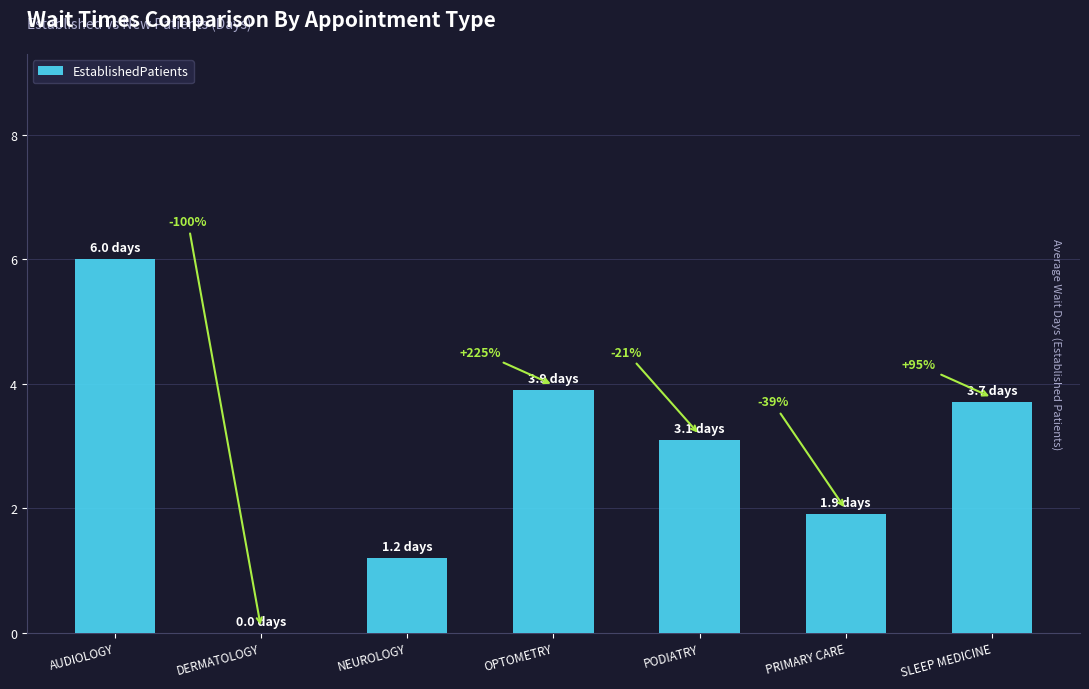

Reading left to right, what are all the values shown in this chart?

AUDIOLOGY=6.0	DERMATOLOGY=0.0	NEUROLOGY=1.2	OPTOMETRY=3.9	PODIATRY=3.1	PRIMARY CARE=1.9	SLEEP MEDICINE=3.7